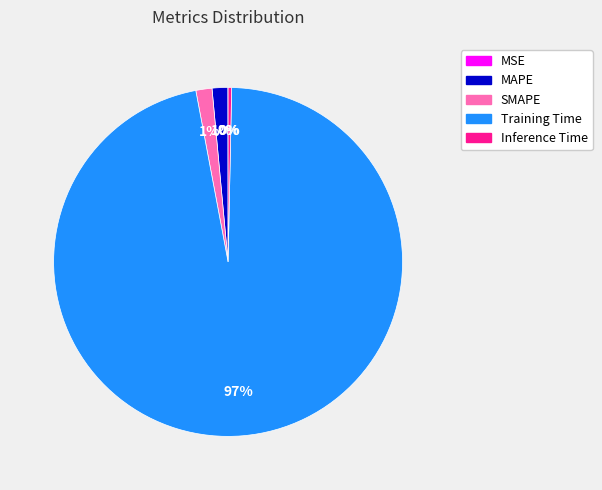

Which category has the biggest portion of the pie?

Training Time